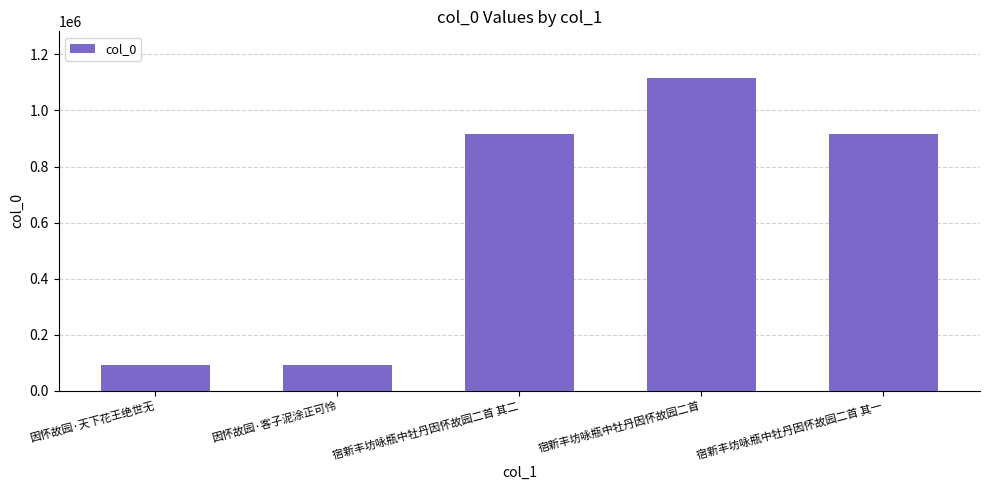

Which has a higher value, 因怀故园·客子泥涂正可怜 or 宿新丰坊咏瓶中牡丹因怀故园二首?

宿新丰坊咏瓶中牡丹因怀故园二首